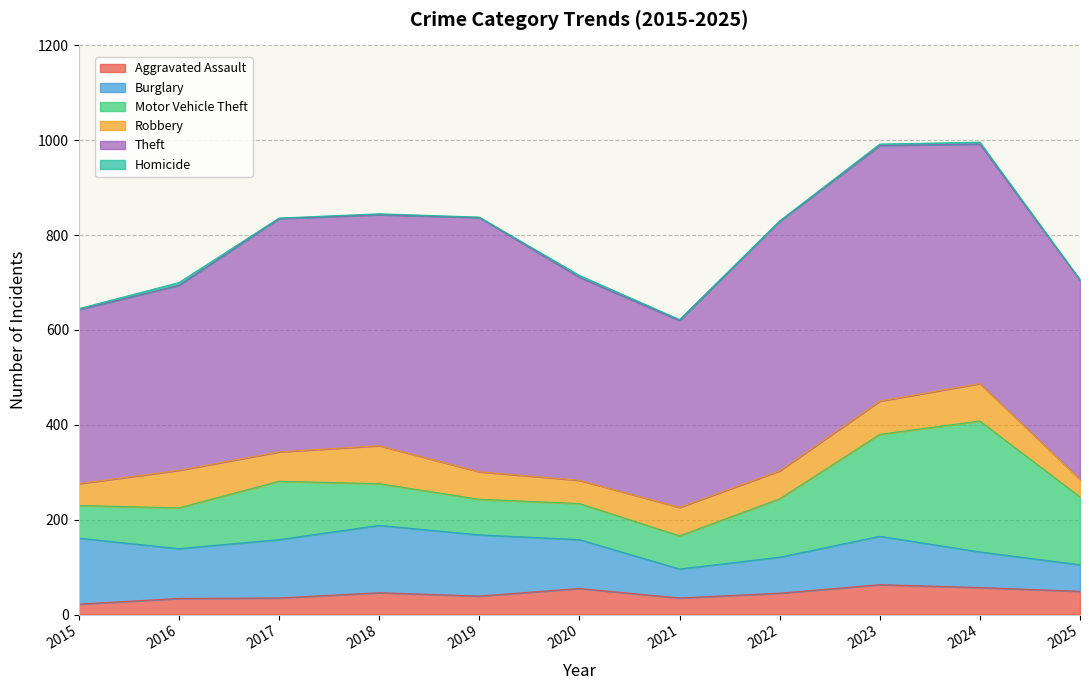

What is the spread (max minus min) of values at 2022?

525